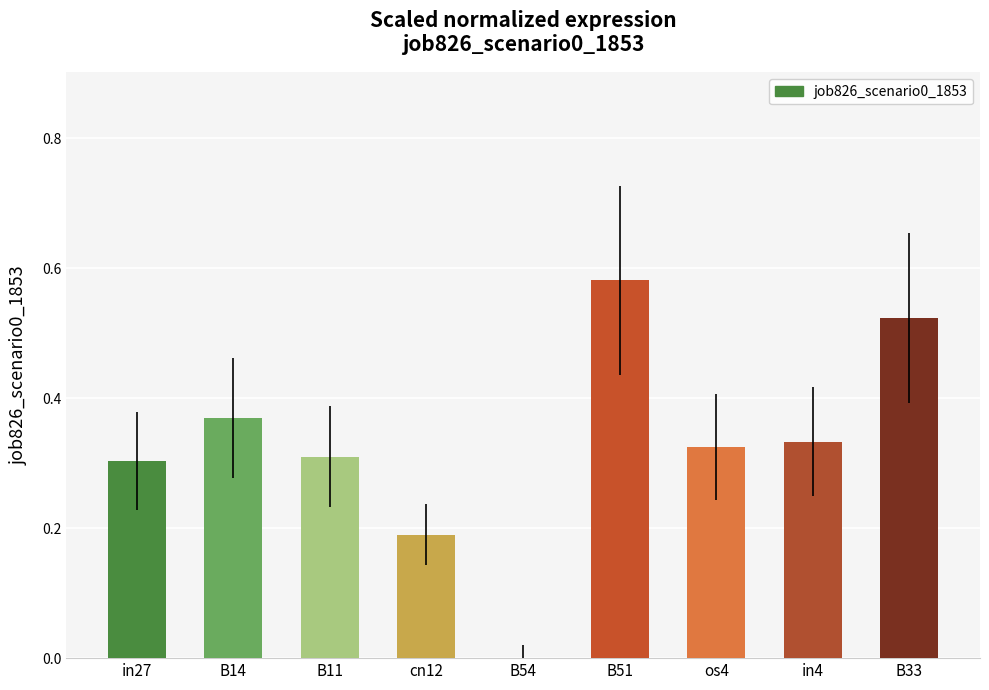

Is it true that the value at cn12 is 0.1?

False